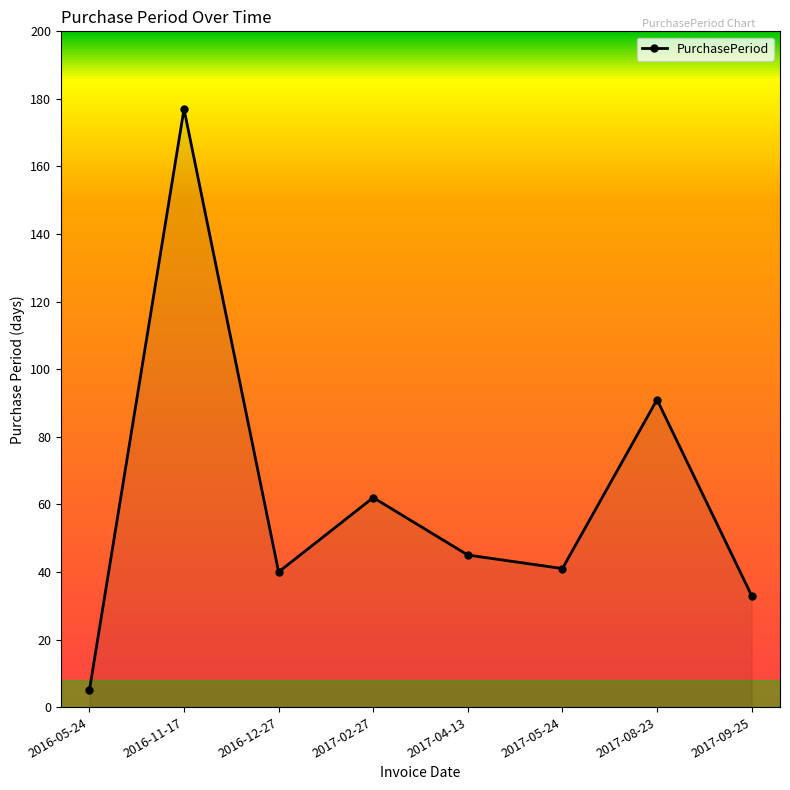

Approximately how many times larger is the value at 2016-11-17 compared to 2016-12-27?

4.4